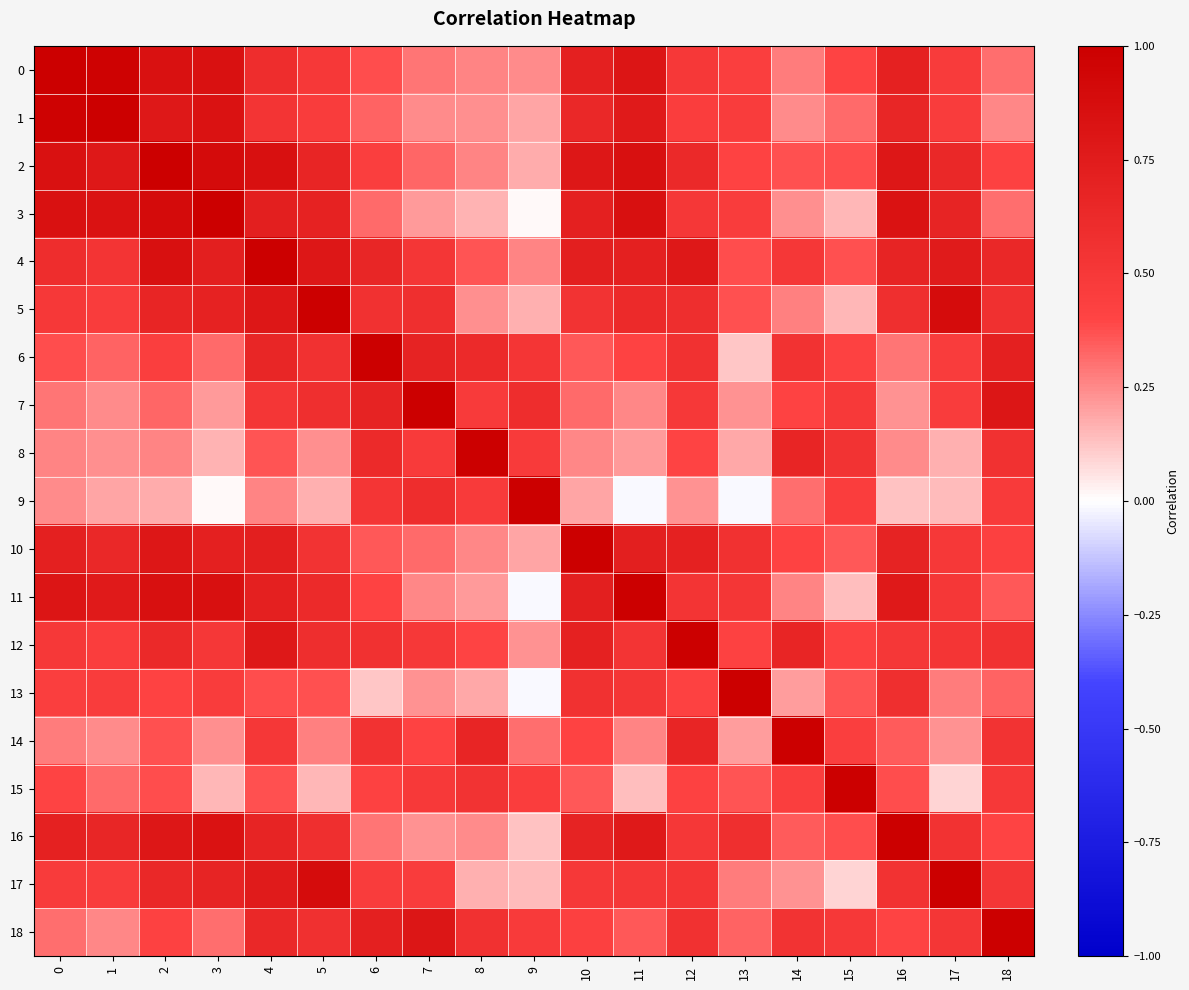

Reading right to left, what are all the values shown in this chart?

0: 18=0.3	17=0.5	16=0.7	15=0.4	14=0.3	13=0.5	12=0.5	11=0.8	10=0.7	9=0.2	8=0.3	7=0.3	6=0.4	5=0.5	4=0.6	3=0.8	2=0.8	1=1.0	0=1.0
1: 18=0.3	17=0.5	16=0.7	15=0.3	14=0.2	13=0.5	12=0.5	11=0.8	10=0.6	9=0.2	8=0.2	7=0.2	6=0.3	5=0.5	4=0.5	3=0.8	2=0.8	1=1.0	0=1.0
2: 18=0.4	17=0.6	16=0.8	15=0.4	14=0.4	13=0.4	12=0.6	11=0.9	10=0.8	9=0.2	8=0.3	7=0.3	6=0.5	5=0.7	4=0.9	3=0.9	2=1.0	1=0.8	0=0.8
3: 18=0.3	17=0.7	16=0.8	15=0.2	14=0.2	13=0.5	12=0.5	11=0.9	10=0.7	9=0.0	8=0.2	7=0.2	6=0.3	5=0.7	4=0.7	3=1.0	2=0.9	1=0.8	0=0.8
4: 18=0.6	17=0.8	16=0.7	15=0.4	14=0.5	13=0.4	12=0.8	11=0.7	10=0.7	9=0.3	8=0.4	7=0.5	6=0.7	5=0.8	4=1.0	3=0.7	2=0.9	1=0.5	0=0.6
5: 18=0.6	17=0.9	16=0.6	15=0.2	14=0.3	13=0.4	12=0.6	11=0.6	10=0.5	9=0.2	8=0.2	7=0.6	6=0.6	5=1.0	4=0.8	3=0.7	2=0.7	1=0.5	0=0.5
6: 18=0.7	17=0.5	16=0.3	15=0.4	14=0.5	13=0.1	12=0.6	11=0.4	10=0.4	9=0.5	8=0.6	7=0.7	6=1.0	5=0.6	4=0.7	3=0.3	2=0.5	1=0.3	0=0.4
7: 18=0.8	17=0.5	16=0.2	15=0.5	14=0.4	13=0.2	12=0.5	11=0.3	10=0.3	9=0.6	8=0.5	7=1.0	6=0.7	5=0.6	4=0.5	3=0.2	2=0.3	1=0.2	0=0.3
8: 18=0.6	17=0.2	16=0.2	15=0.5	14=0.7	13=0.2	12=0.4	11=0.2	10=0.3	9=0.5	8=1.0	7=0.5	6=0.6	5=0.2	4=0.4	3=0.2	2=0.3	1=0.2	0=0.3
9: 18=0.5	17=0.1	16=0.1	15=0.5	14=0.3	13=-0.0	12=0.2	11=-0.0	10=0.2	9=1.0	8=0.5	7=0.6	6=0.5	5=0.2	4=0.3	3=0.0	2=0.2	1=0.2	0=0.2
10: 18=0.4	17=0.5	16=0.7	15=0.4	14=0.4	13=0.6	12=0.7	11=0.7	10=1.0	9=0.2	8=0.3	7=0.3	6=0.4	5=0.5	4=0.7	3=0.7	2=0.8	1=0.6	0=0.7
11: 18=0.4	17=0.5	16=0.8	15=0.1	14=0.3	13=0.5	12=0.5	11=1.0	10=0.7	9=-0.0	8=0.2	7=0.3	6=0.4	5=0.6	4=0.7	3=0.9	2=0.9	1=0.8	0=0.8
12: 18=0.6	17=0.5	16=0.5	15=0.4	14=0.7	13=0.4	12=1.0	11=0.5	10=0.7	9=0.2	8=0.4	7=0.5	6=0.6	5=0.6	4=0.8	3=0.5	2=0.6	1=0.5	0=0.5
13: 18=0.3	17=0.3	16=0.6	15=0.4	14=0.2	13=1.0	12=0.4	11=0.5	10=0.6	9=-0.0	8=0.2	7=0.2	6=0.1	5=0.4	4=0.4	3=0.5	2=0.4	1=0.5	0=0.5
14: 18=0.5	17=0.2	16=0.4	15=0.5	14=1.0	13=0.2	12=0.7	11=0.3	10=0.4	9=0.3	8=0.7	7=0.4	6=0.5	5=0.3	4=0.5	3=0.2	2=0.4	1=0.2	0=0.3
15: 18=0.5	17=0.1	16=0.4	15=1.0	14=0.5	13=0.4	12=0.4	11=0.1	10=0.4	9=0.5	8=0.5	7=0.5	6=0.4	5=0.2	4=0.4	3=0.2	2=0.4	1=0.3	0=0.4
16: 18=0.4	17=0.5	16=1.0	15=0.4	14=0.4	13=0.6	12=0.5	11=0.8	10=0.7	9=0.1	8=0.2	7=0.2	6=0.3	5=0.6	4=0.7	3=0.8	2=0.8	1=0.7	0=0.7
17: 18=0.5	17=1.0	16=0.5	15=0.1	14=0.2	13=0.3	12=0.5	11=0.5	10=0.5	9=0.1	8=0.2	7=0.5	6=0.5	5=0.9	4=0.8	3=0.7	2=0.6	1=0.5	0=0.5
18: 18=1.0	17=0.5	16=0.4	15=0.5	14=0.5	13=0.3	12=0.6	11=0.4	10=0.4	9=0.5	8=0.6	7=0.8	6=0.7	5=0.6	4=0.6	3=0.3	2=0.4	1=0.3	0=0.3